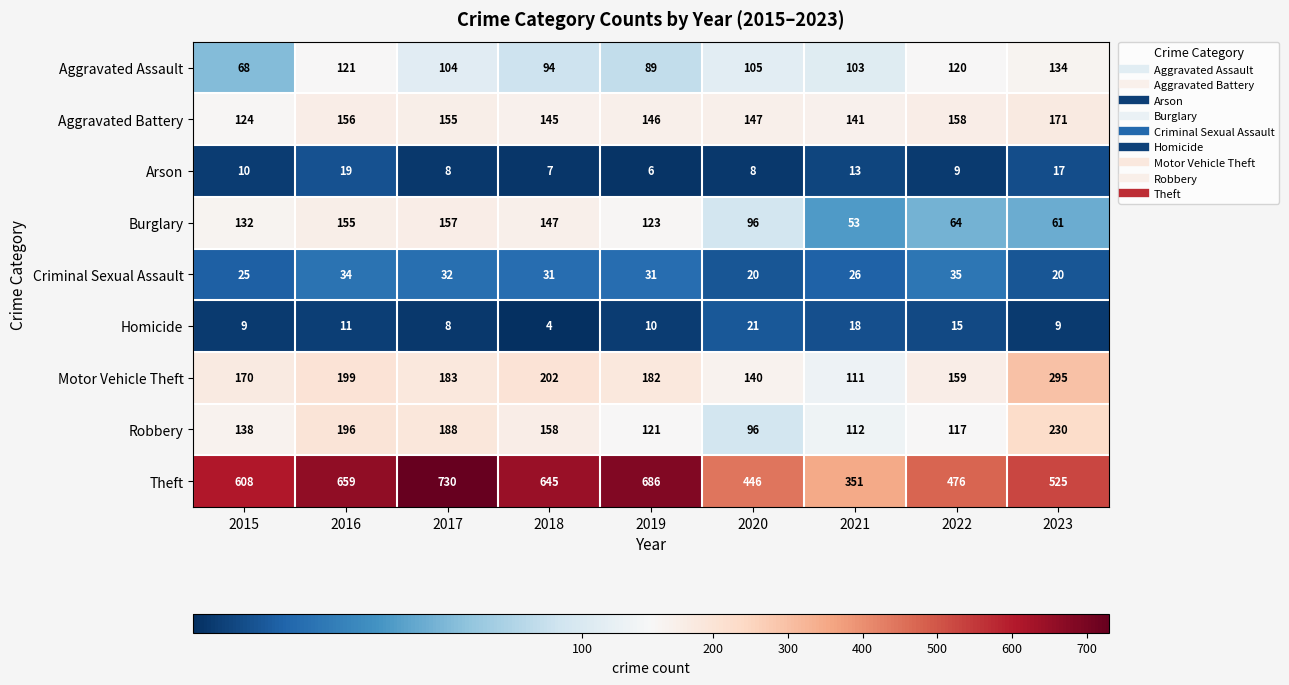

Is the value of Theft at 2018 greater than the value of Homicide at 2015?

Yes